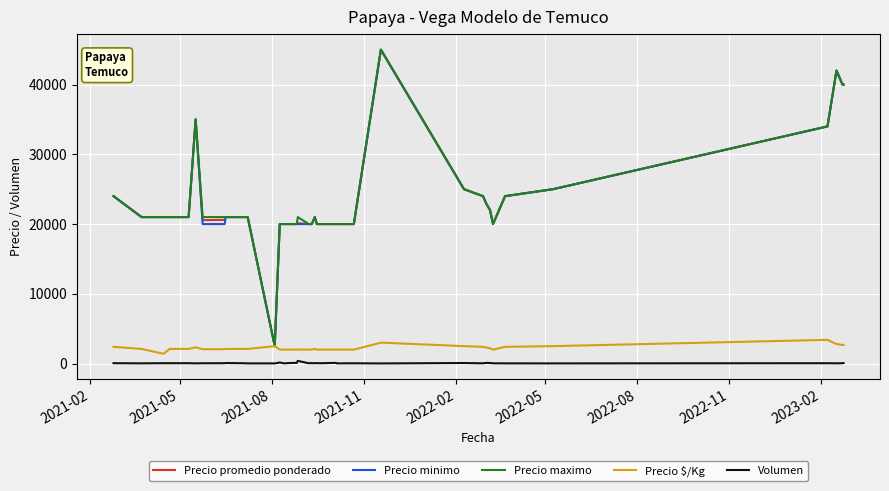

True or false: Volumen and Precio promedio ponderado cross at least once.

False